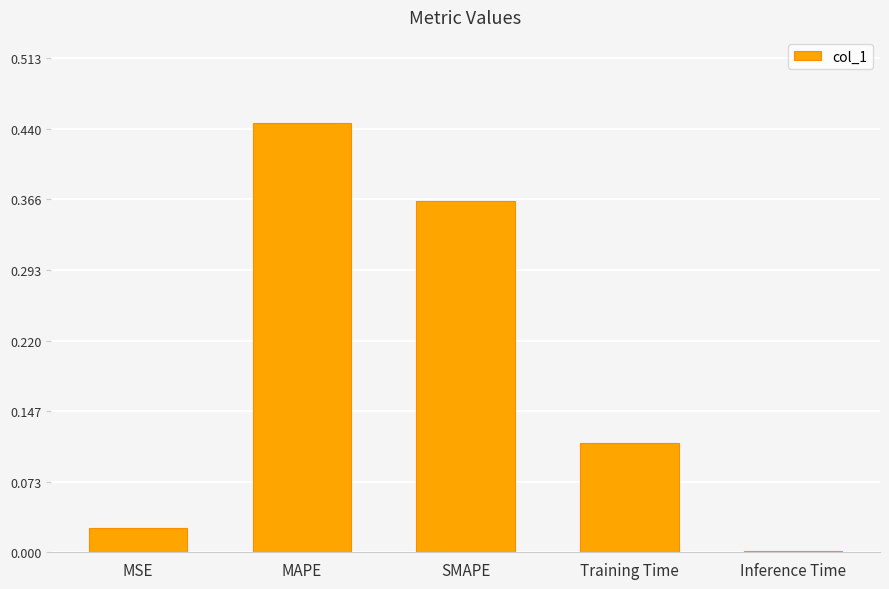

What is the change in value from MAPE to SMAPE?

-0.1